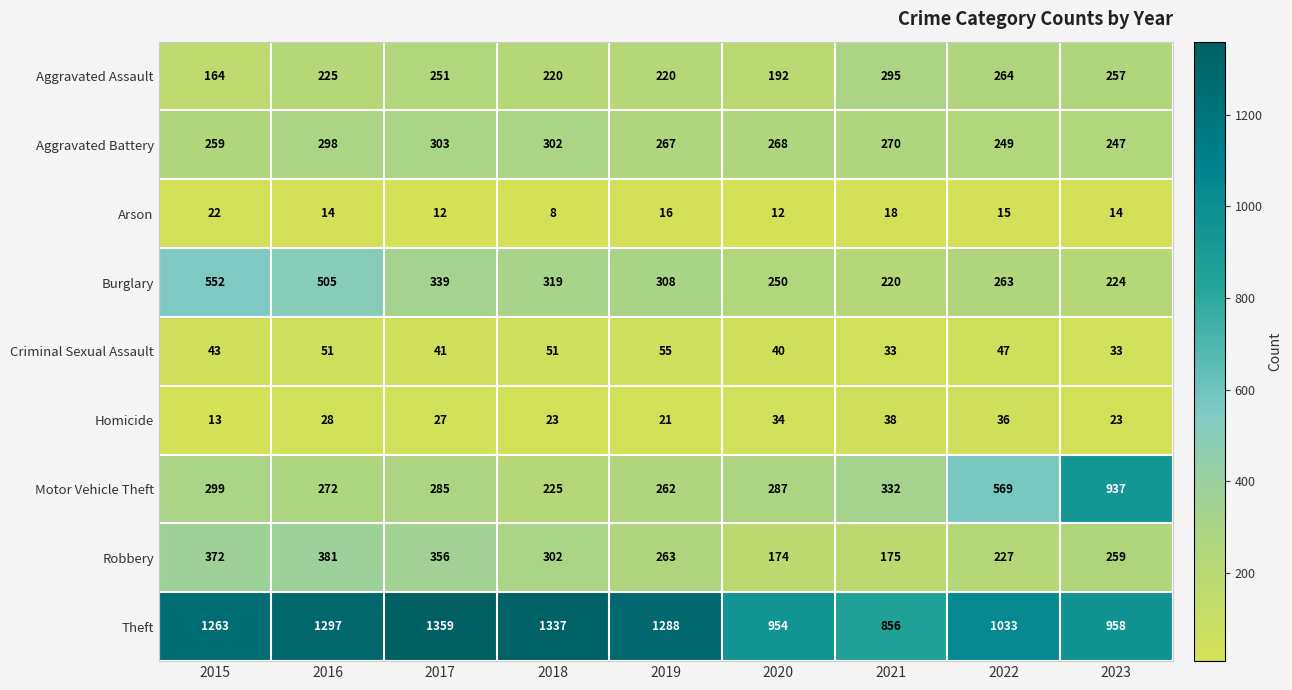

Which series has the largest total across all categories?

Theft